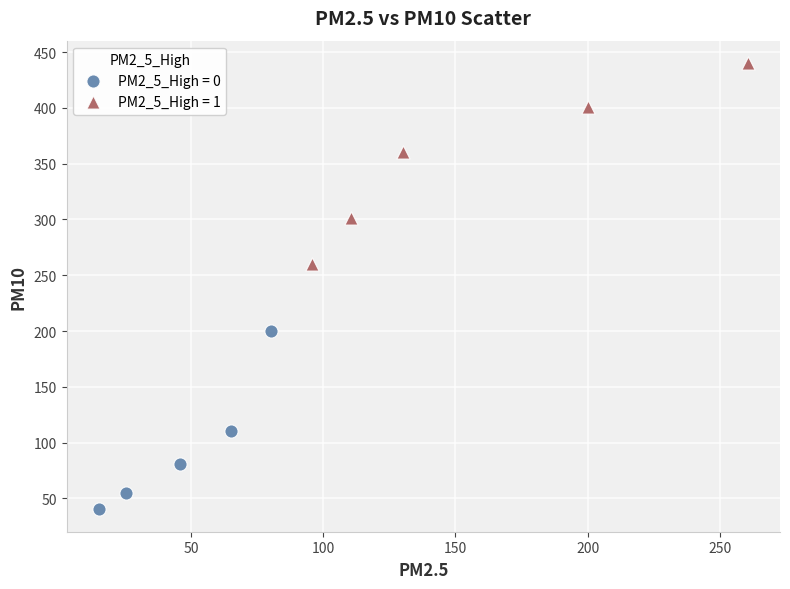

Which series contains the highest Y value?

PM2_5_High = 1